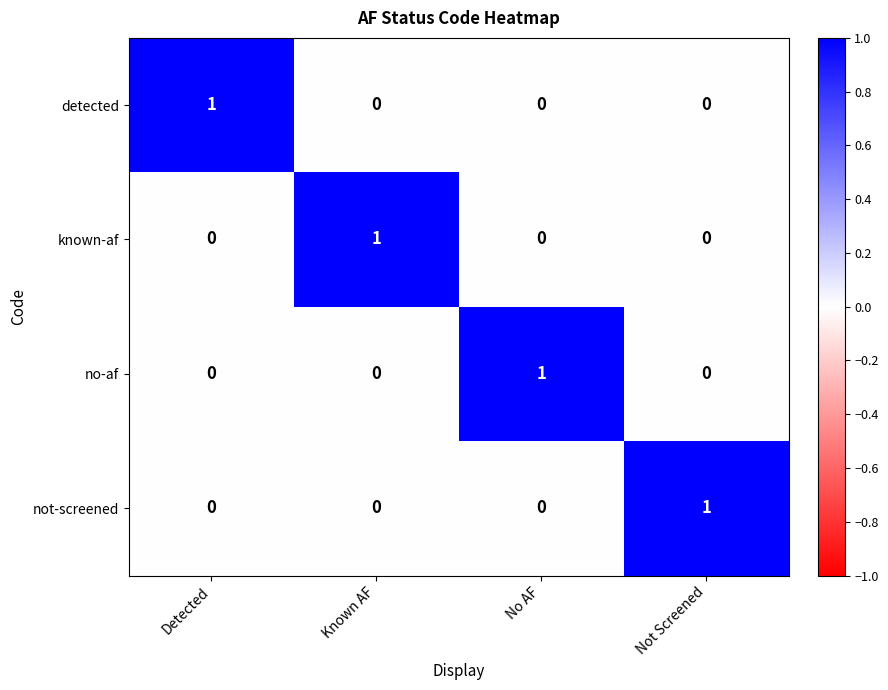

Which category has the highest value in the no-af series?

No AF